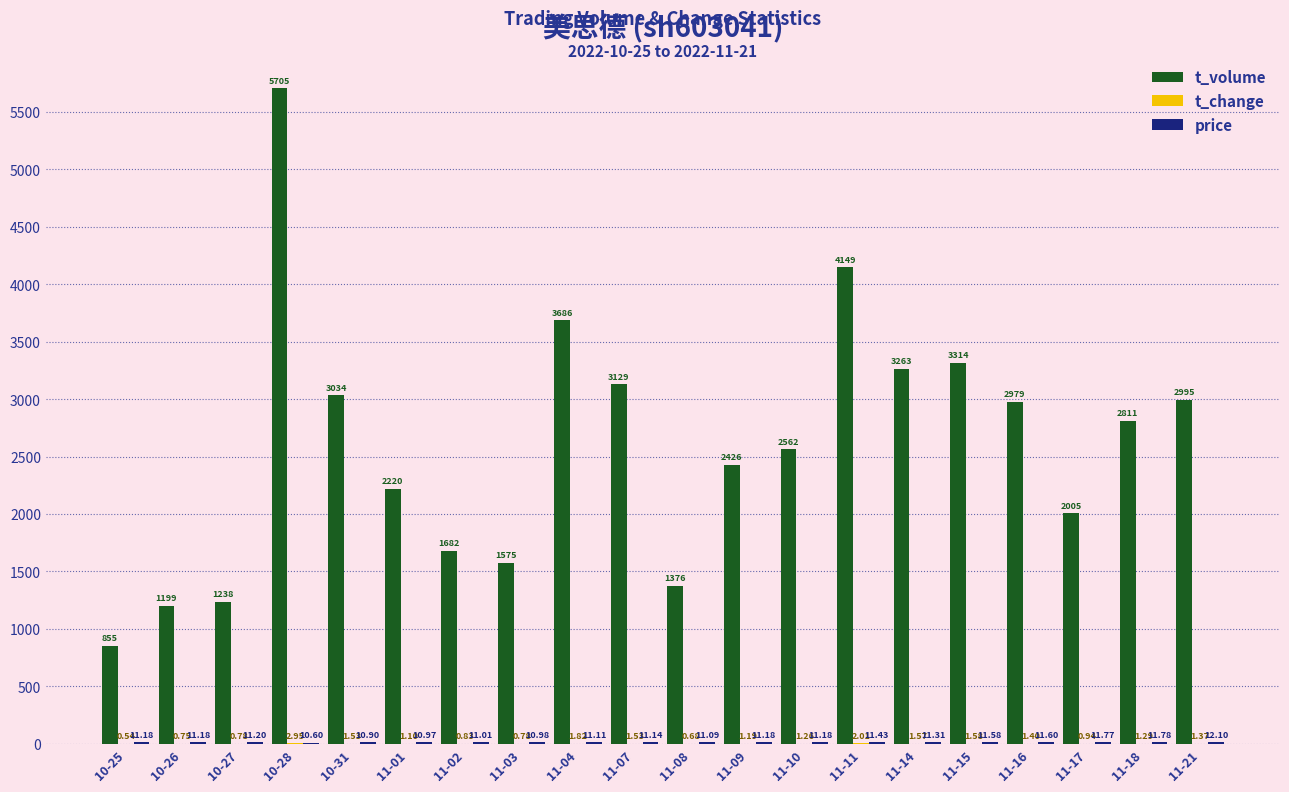

At which category is the sum across all series the highest?

10-28